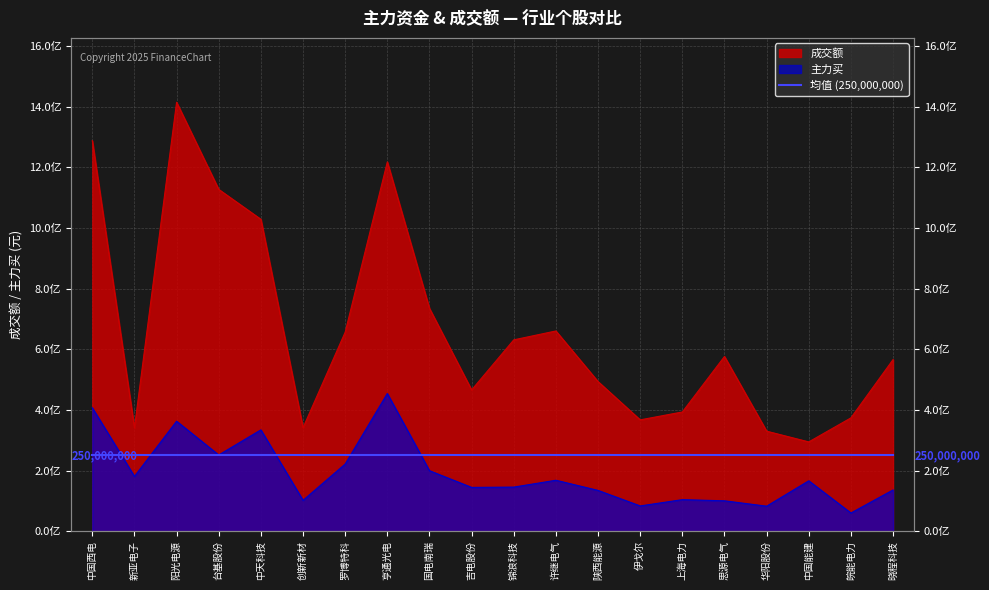

At which category does 成交额 reach its first local valley?

新亚电子